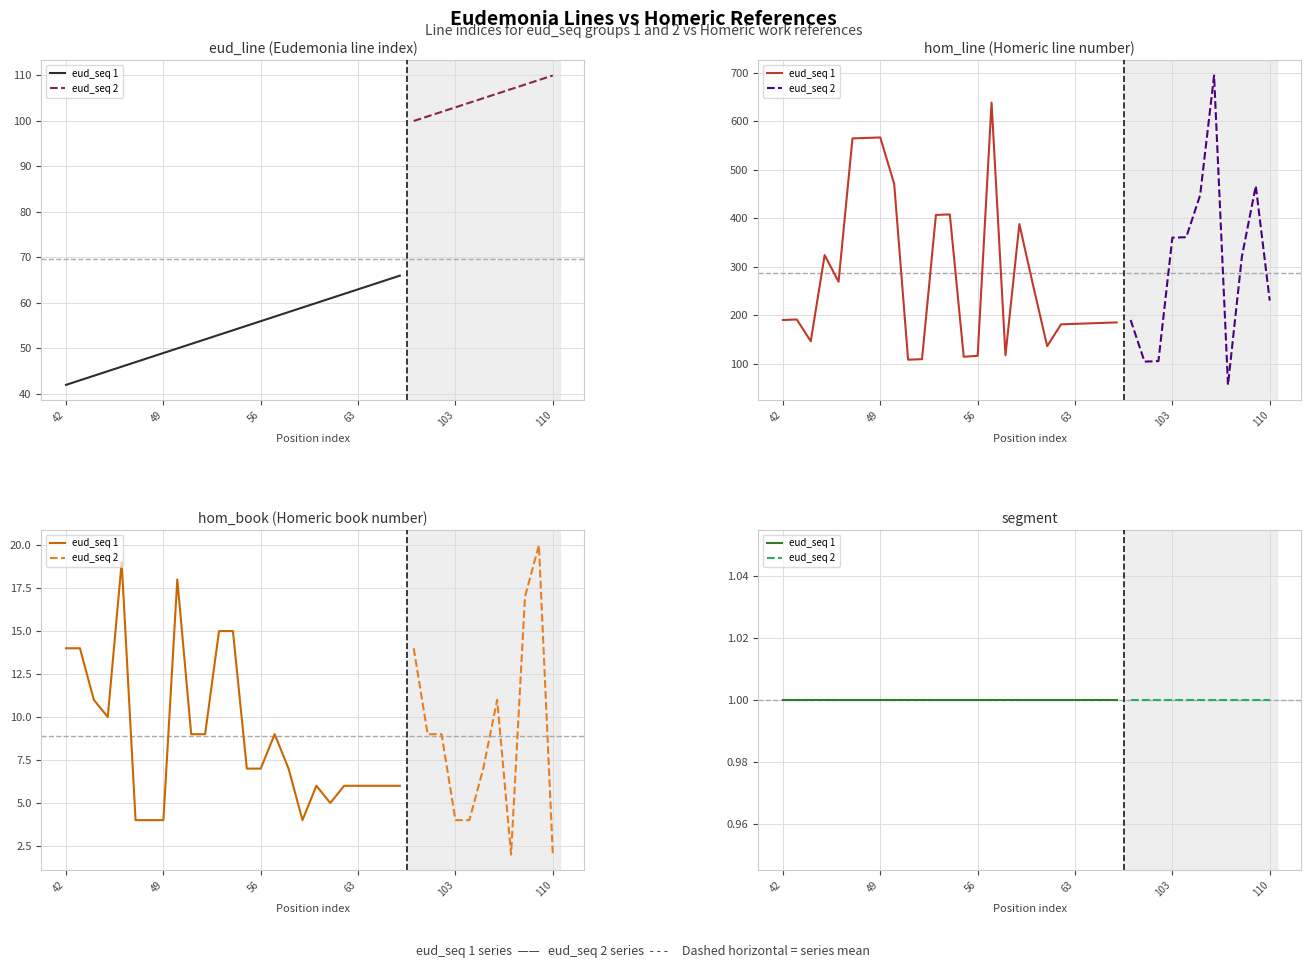

Reading left to right, transcribe all the data shown in this chart.

eud_line: 42=42	43=43	44=44	45=45	46=46	47=47	48=48	49=49	50=50	51=51	52=52	53=53	54=54	55=55	56=56	57=57	58=58	59=59	60=60	61=61	62=62	63=63	64=64	65=65	66=66	100=100	101=101	102=102	103=103	104=104	105=105	106=106	107=107	108=108	109=109	110=110
hom_line: 42=190	43=191	44=146	45=324	46=269	47=565	48=566	49=567	50=471	51=108	52=109	53=407	54=408	55=114	56=116	57=639	58=117	59=388	60=260	61=136	62=181	63=182	64=183	65=184	66=185	100=190	101=104	102=105	103=360	104=361	105=448	106=695	107=56	108=321	109=467	110=230
hom_book: 42=14	43=14	44=11	45=10	46=19	47=4	48=4	49=4	50=18	51=9	52=9	53=15	54=15	55=7	56=7	57=9	58=7	59=4	60=6	61=5	62=6	63=6	64=6	65=6	66=6	100=14	101=9	102=9	103=4	104=4	105=7	106=11	107=2	108=17	109=20	110=2
segment: 42=1	43=1	44=1	45=1	46=1	47=1	48=1	49=1	50=1	51=1	52=1	53=1	54=1	55=1	56=1	57=1	58=1	59=1	60=1	61=1	62=1	63=1	64=1	65=1	66=1	100=1	101=1	102=1	103=1	104=1	105=1	106=1	107=1	108=1	109=1	110=1